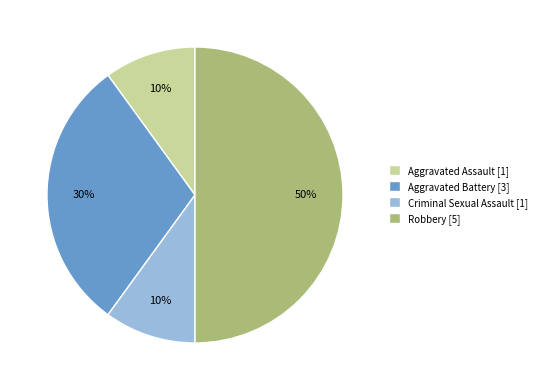

Does Criminal Sexual Assault [1] represent more than half of the total?

No